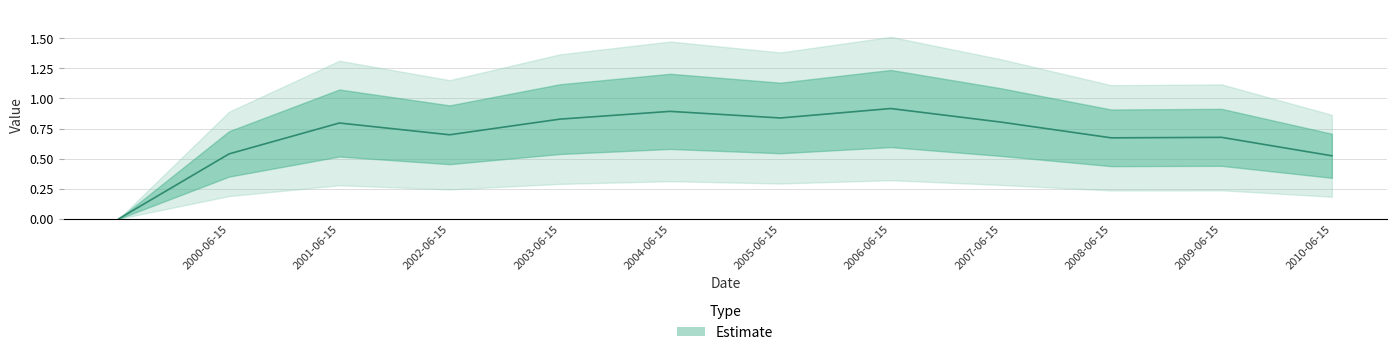

List the labels in order of value, largest first.

2006-06-15, 2004-06-15, 2005-06-15, 2003-06-15, 2007-06-15, 2001-06-15, 2002-06-15, 2009-06-15, 2008-06-15, 2000-06-15, 2010-06-15, 